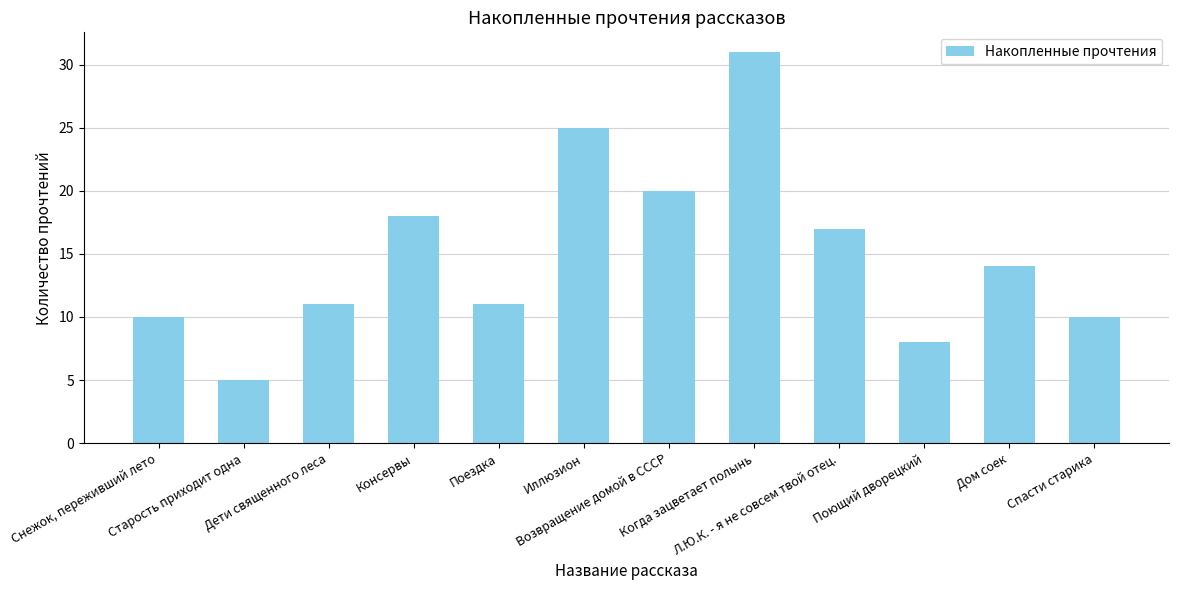

What is the sum of the values at Поющий дворецкий and Иллюзион?

33